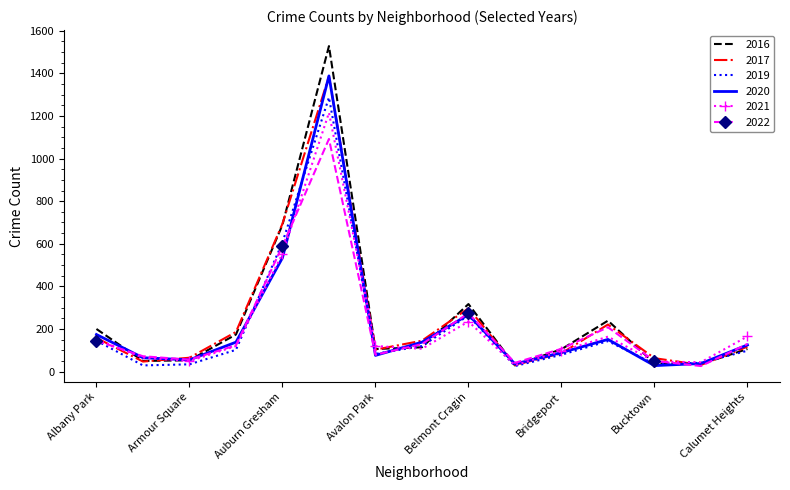

Which series has the widest spread of values?

2016